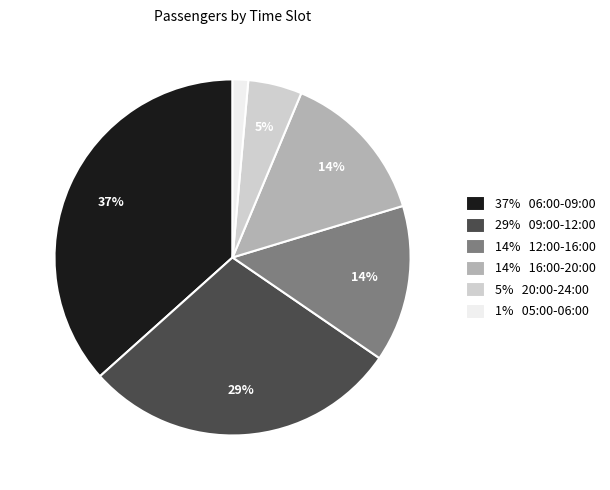

What is the smallest slice in the pie chart?

1% 05:00-06:00